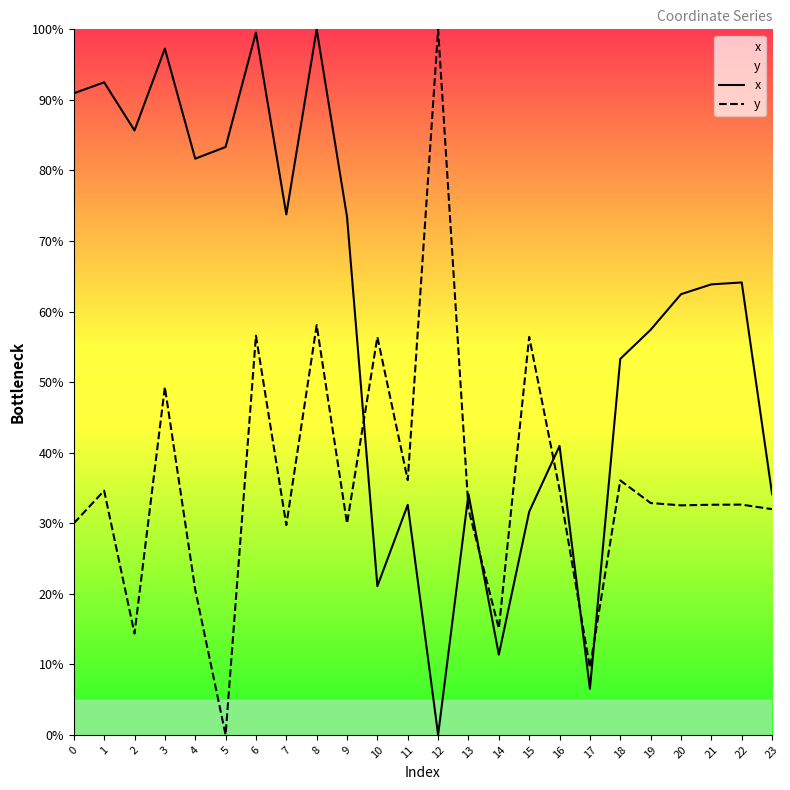

What is the value of the x point at the 2nd from the left?

92.5